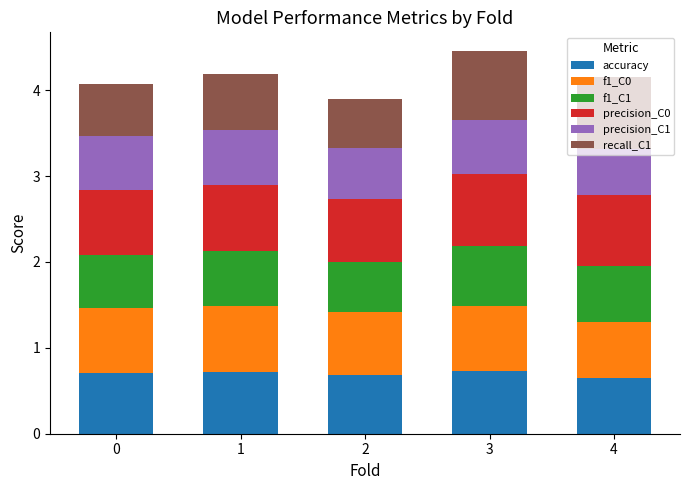

The accuracy series shows 0.7 at 0. True or false?

True